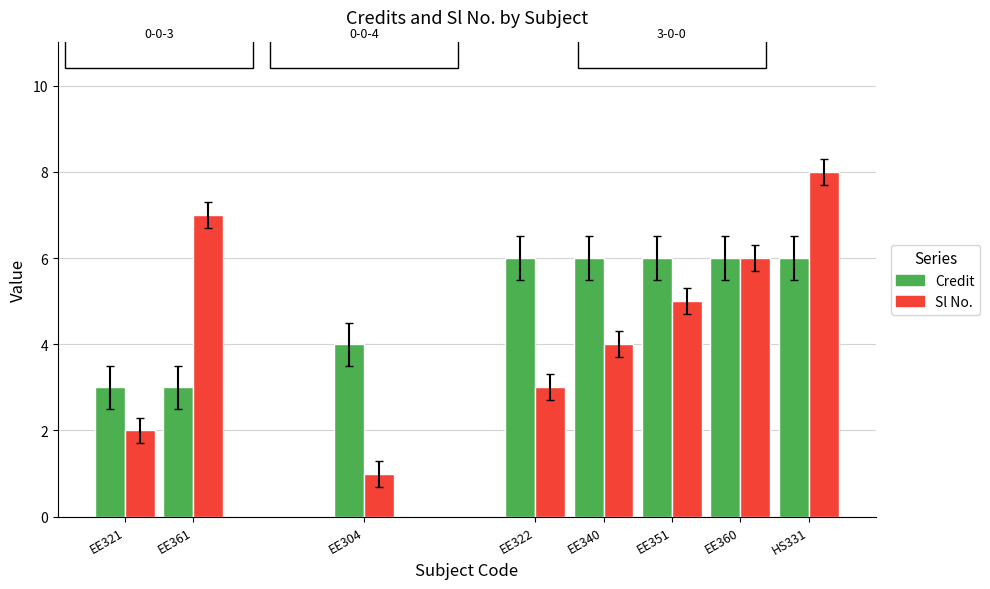

What is the smallest value displayed?

1